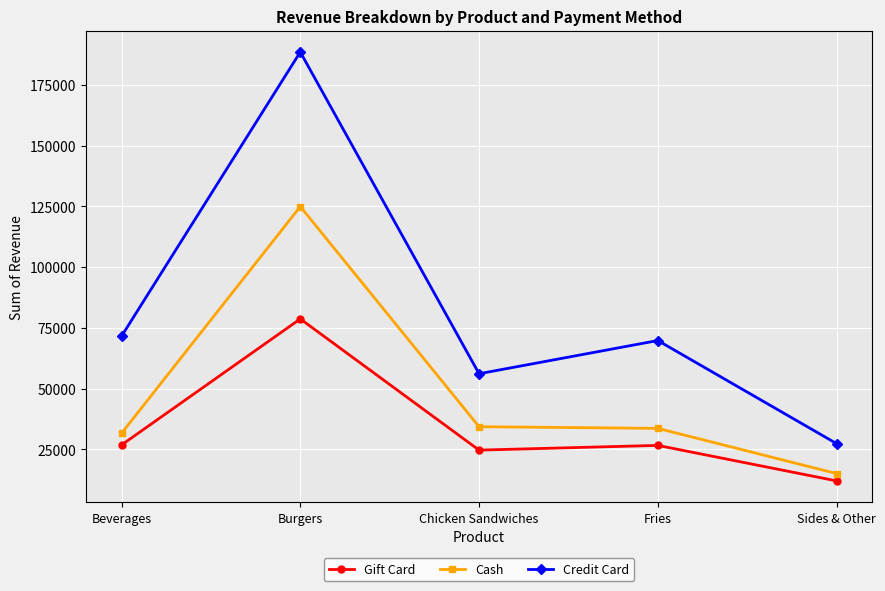

What is the sum of all Credit Card values?

413278